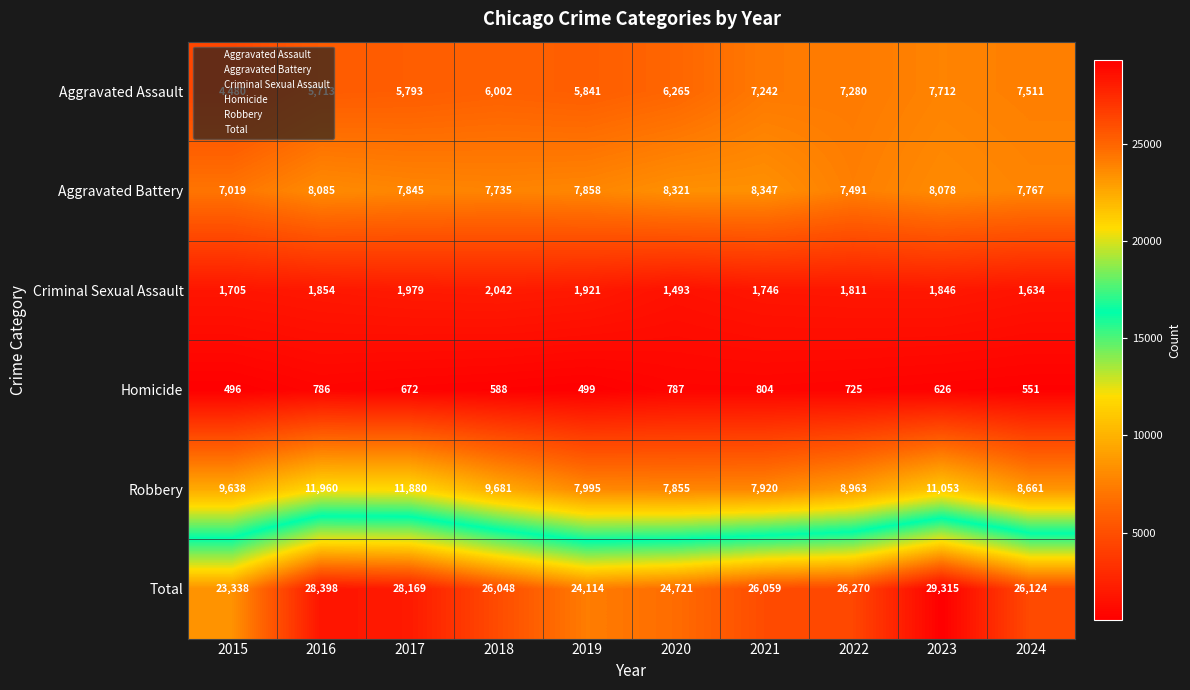

Between 2016 and 2024, which series saw the biggest shift?

Robbery